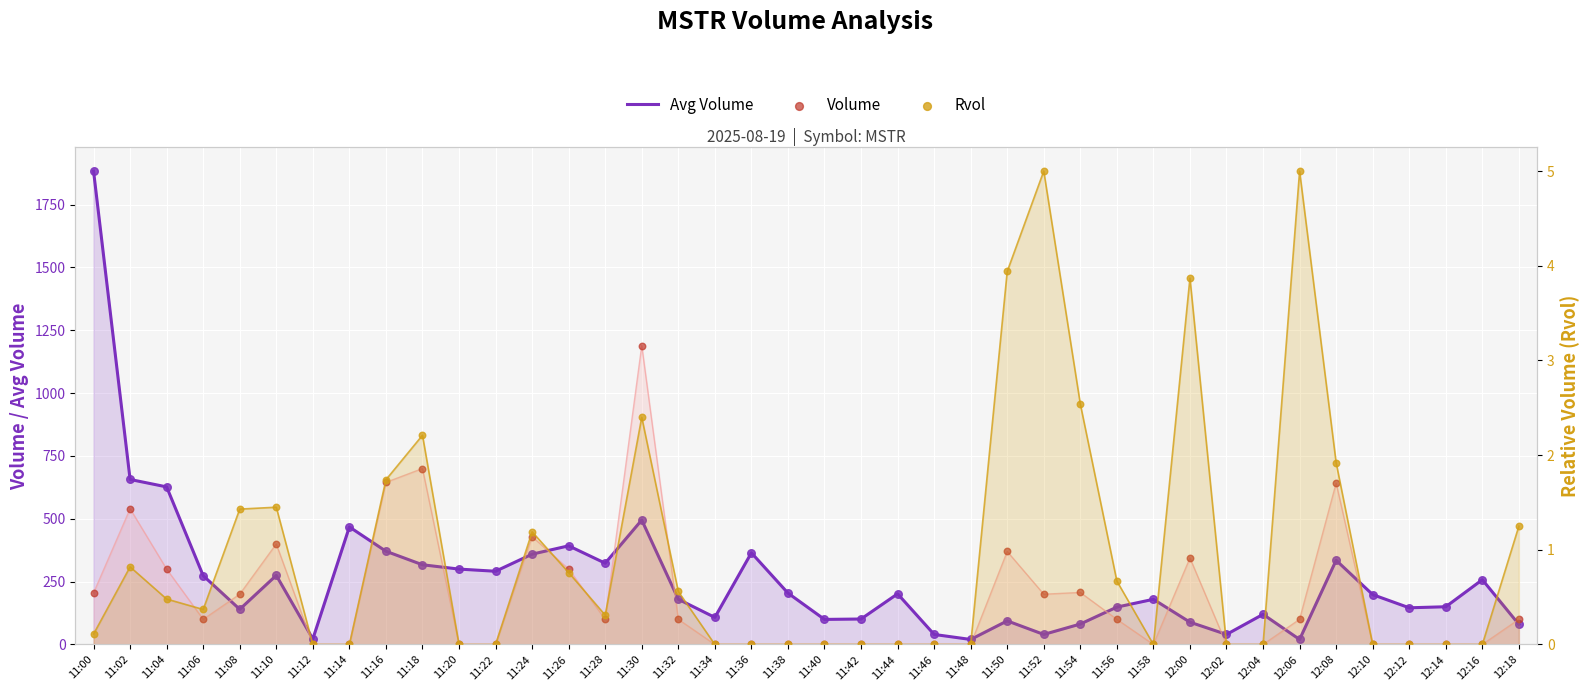

Which series reaches the maximum Y coordinate?

Avg Volume